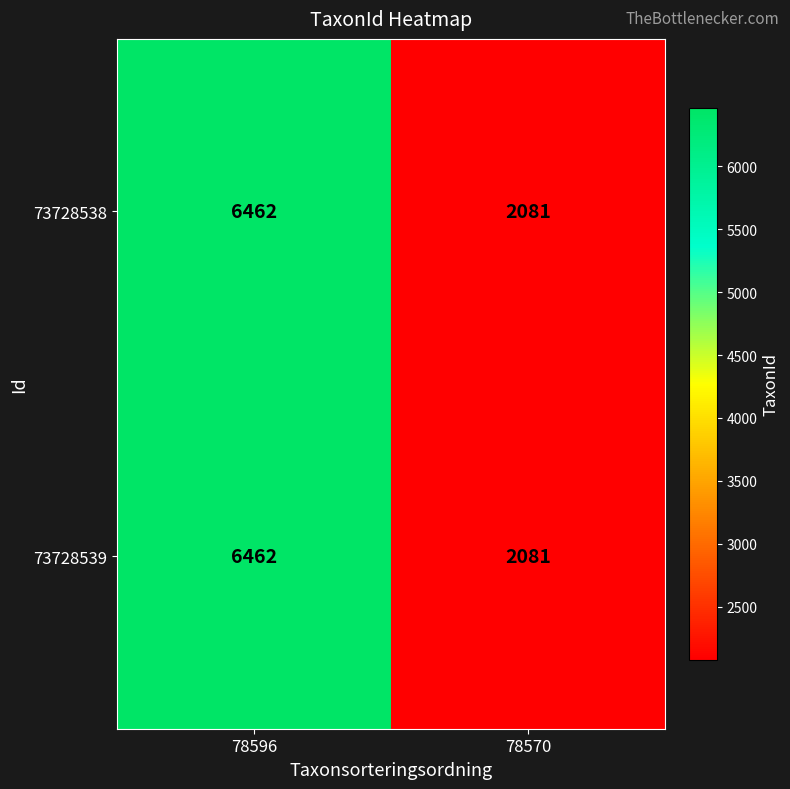

Which label corresponds to the largest value in the chart?

78596